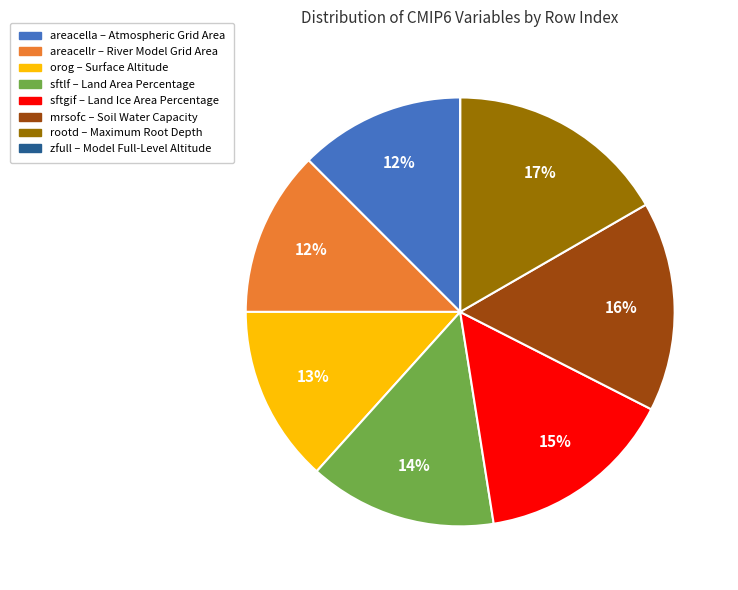

Is there any slice that represents more than half of the pie?

No